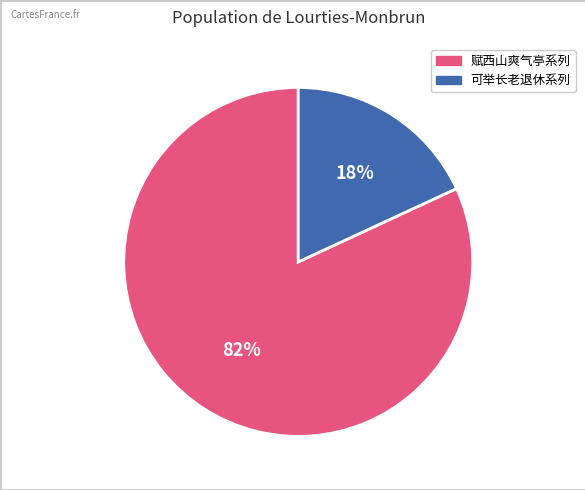

To the nearest percent, what is the average slice percentage?

50%